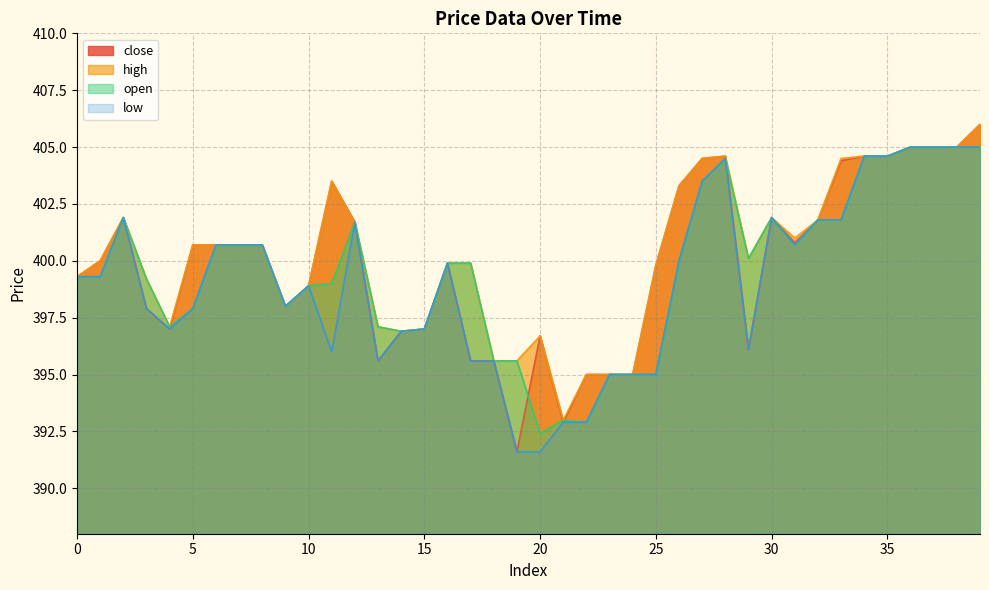

Is it true that low equals 99.6 at 16?

False